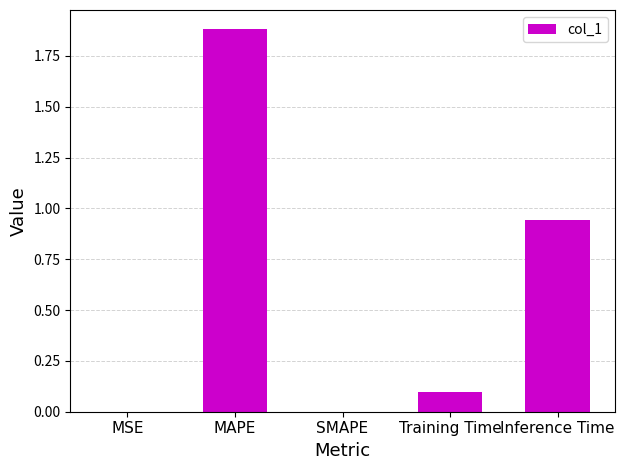

What is the greatest value displayed?

1.9